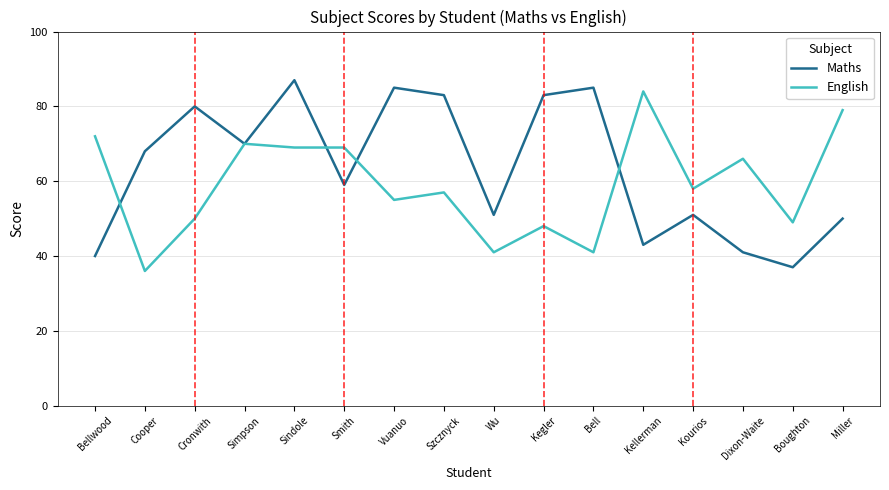

Count the number of data series in this chart.

2